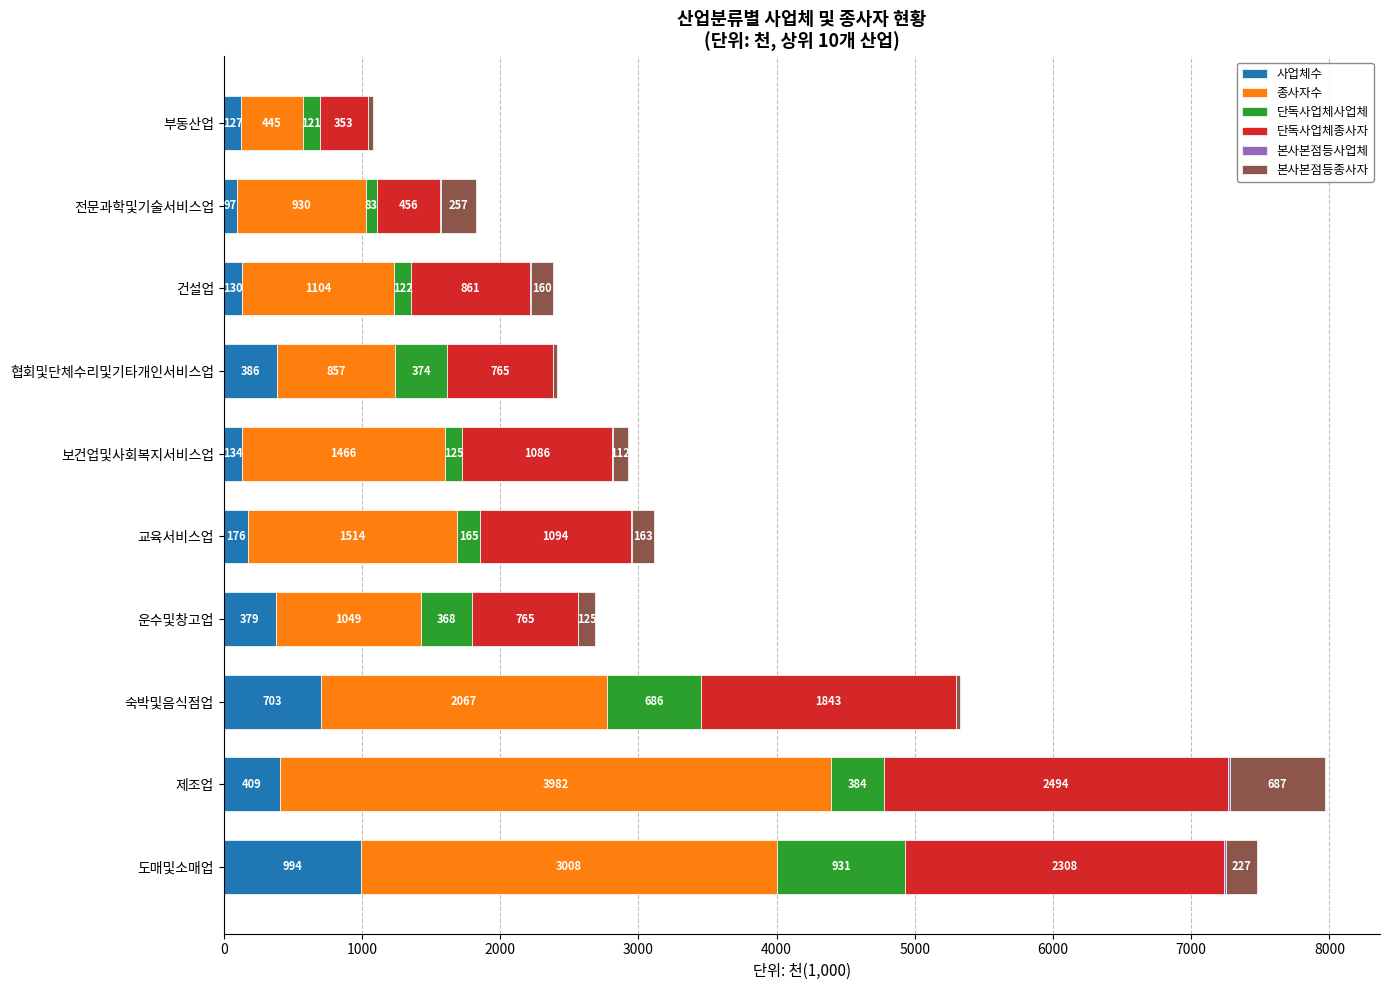

How many data points does each series have?

10